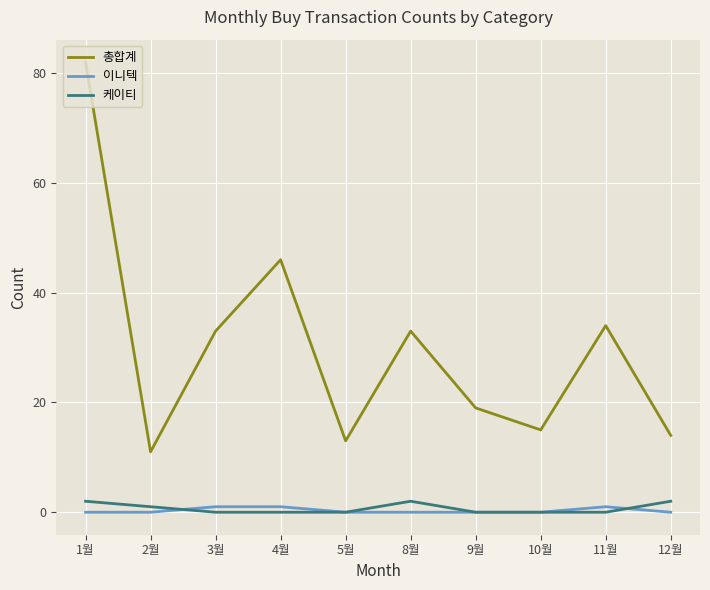

True or false: 이니텍 has a value of 0 at 12월.

True